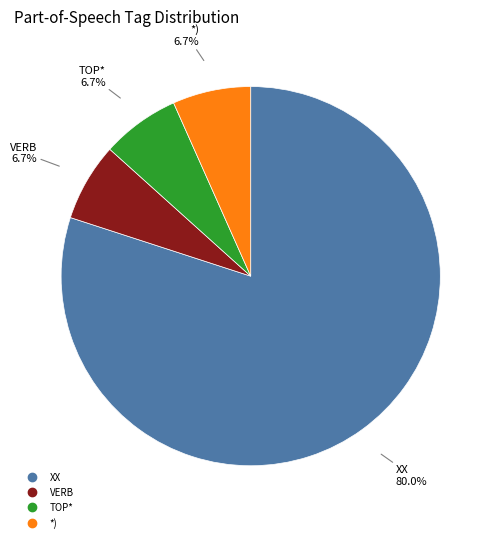

Is there any slice that represents more than half of the pie?

Yes